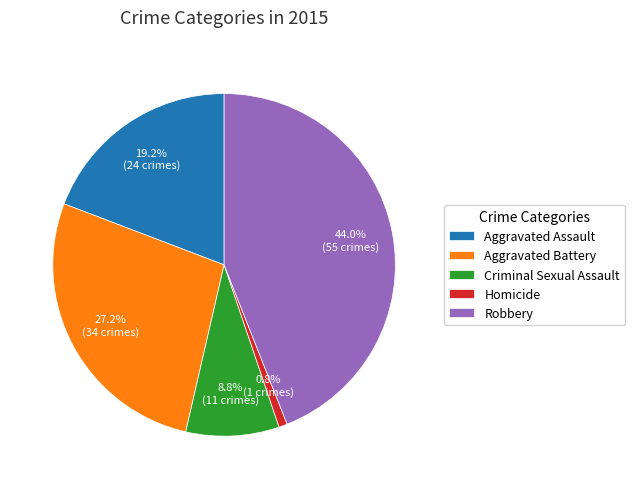

Is it true that Aggravated Battery is 13% of the pie?

False